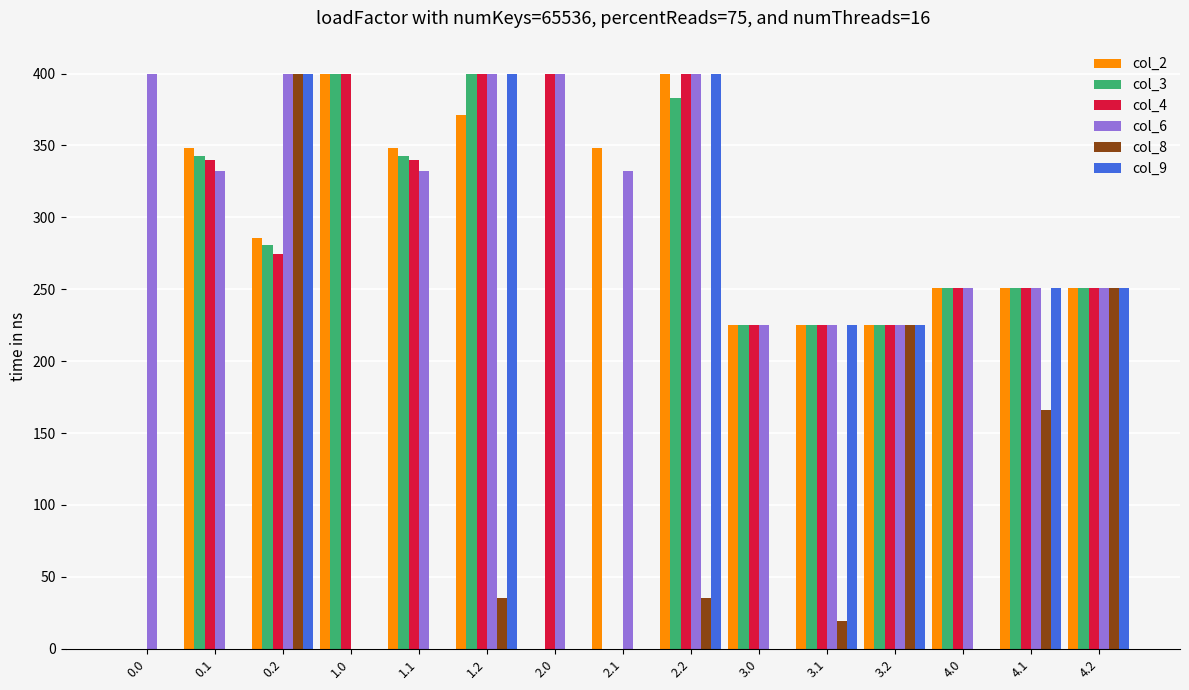

Reading left to right, transcribe all the data shown in this chart.

col_2: 0.0	347.9	285.5	400.0	347.9	370.9	0.0	347.9	400.0	225.0	225.0	225.0	251.0	251.0	251.0
col_3: 0.0	342.7	281.0	400.0	342.7	400.0	0.0	0.0	383.0	225.0	225.0	225.0	251.0	251.0	251.0
col_4: 0.0	339.6	274.4	400.0	339.6	400.0	400.0	0.0	400.0	225.0	225.0	225.0	251.0	251.0	251.0
col_6: 400.0	332.2	400.0	0.0	332.2	400.0	400.0	332.2	400.0	225.0	225.0	225.0	251.0	251.0	251.0
col_8: 0.0	0.0	400.0	0.0	0.0	35.3	0.0	0.0	35.3	0.0	19.1	225.0	0.0	166.2	251.0
col_9: 0.0	0.0	400.0	0.0	0.0	400.0	0.0	0.0	400.0	0.0	225.0	225.0	0.0	251.0	251.0